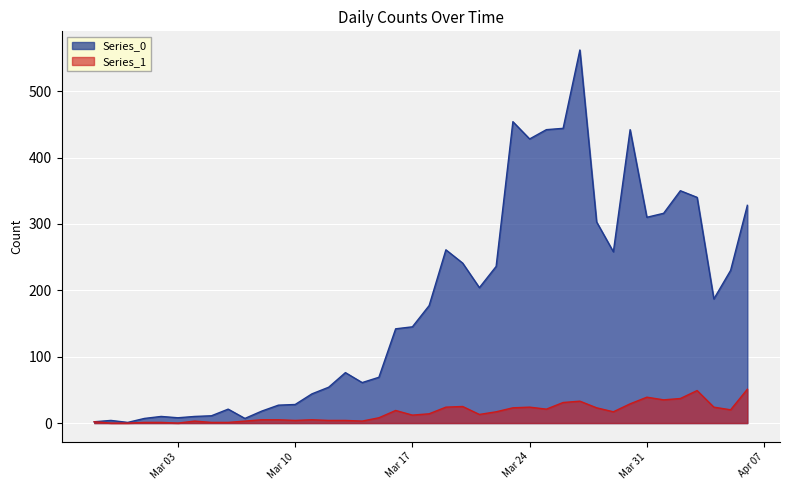

What is the sum of the Series_0 values at 2020-03-18 and 2020-03-01?

184